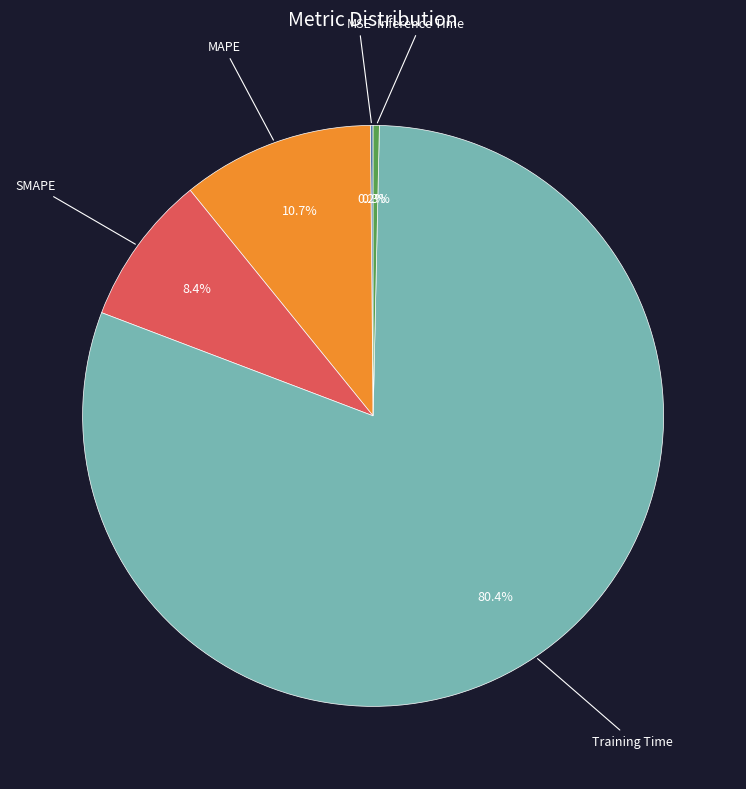

Is there a majority slice in this chart?

Yes